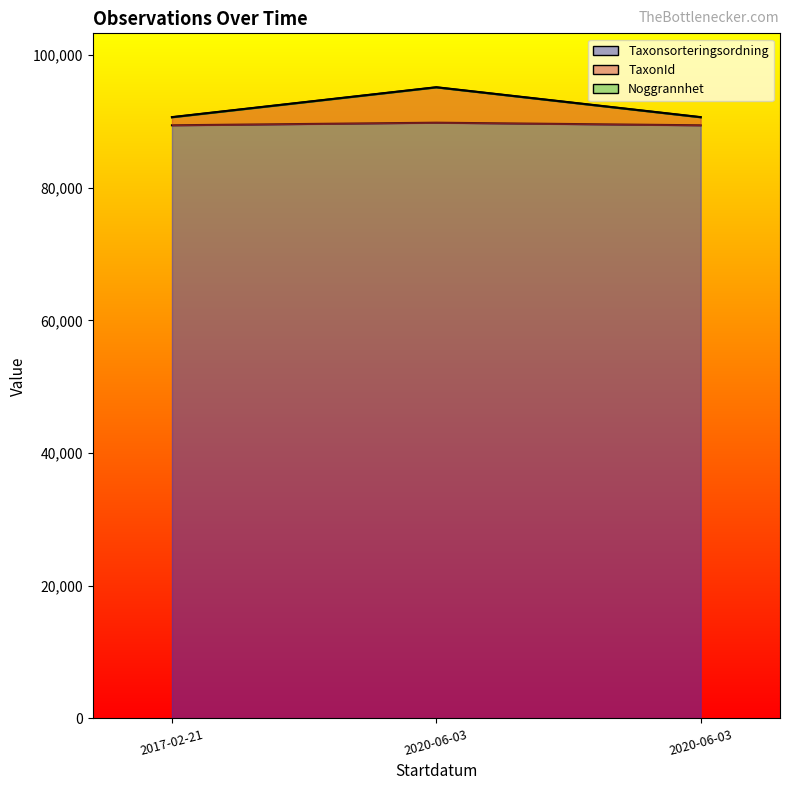

How many lines are shown in the chart?

2